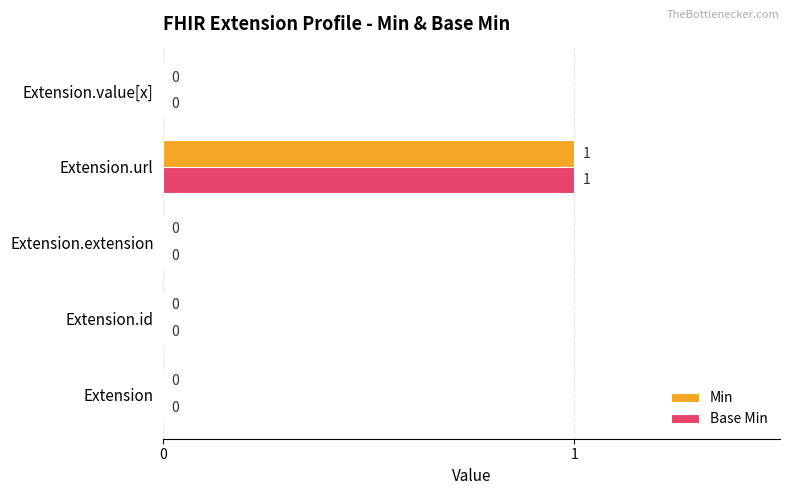

What is the maximum value for Min?

1